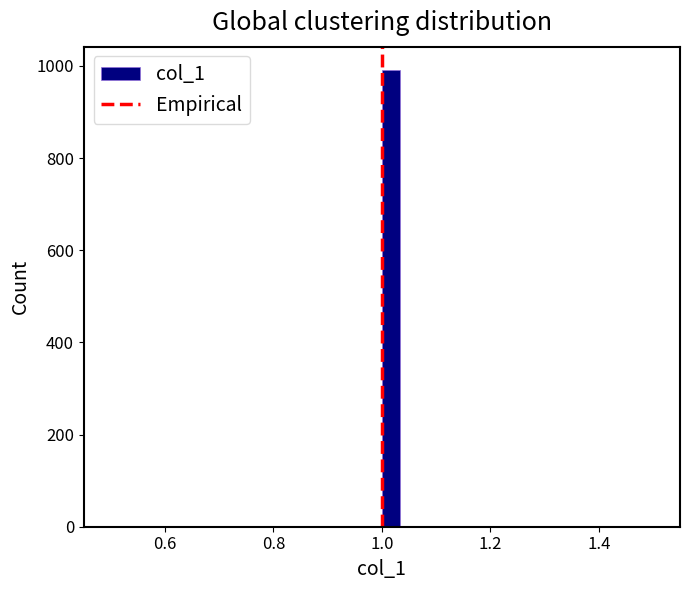

Around what value on the x-axis is the tallest bar? Give the approximate position of its centre, as read against the axis.

1.02